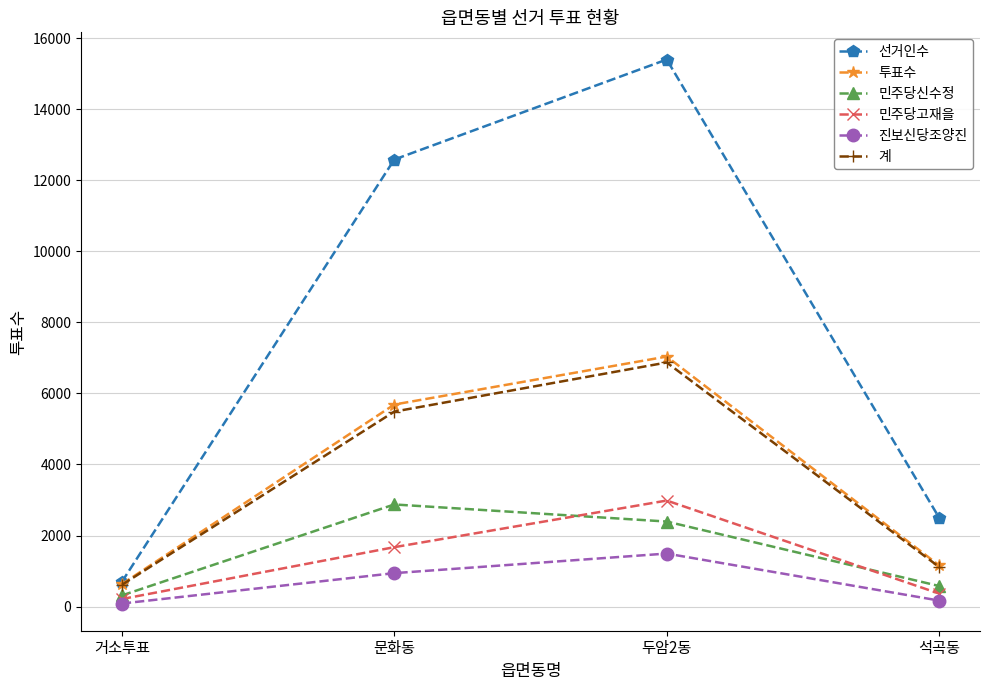

Rank the categories by 선거인수 value from lowest to highest.

거소투표, 석곡동, 문화동, 두암2동